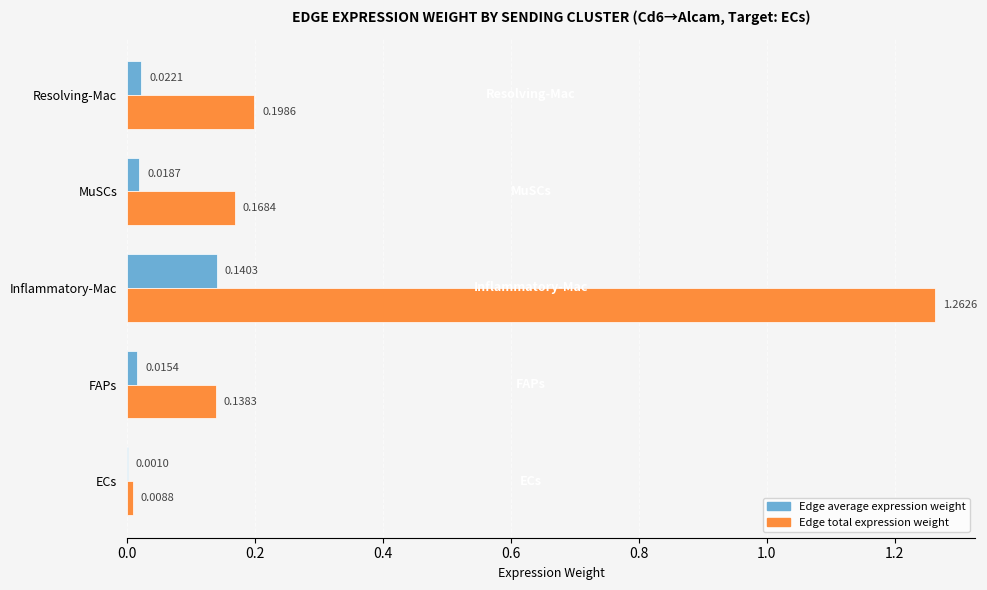

Which label corresponds to the largest value in the chart?

Inflammatory-Mac